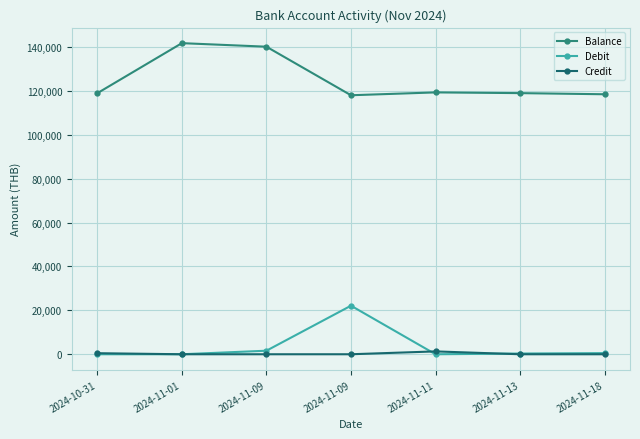

What is the difference between the maximum and minimum values in the Balance series?

23732.6